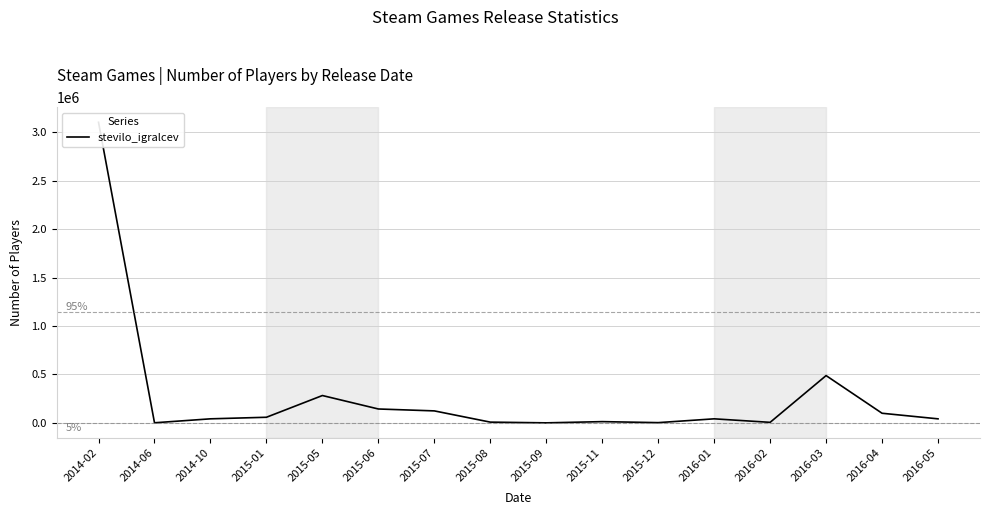

Reading left to right, list all the values displayed in this chart.

3101138	1227	42080	58211	282464	143599	123961	8065	533	13150	2805	42080	5786	488131	99590	41905